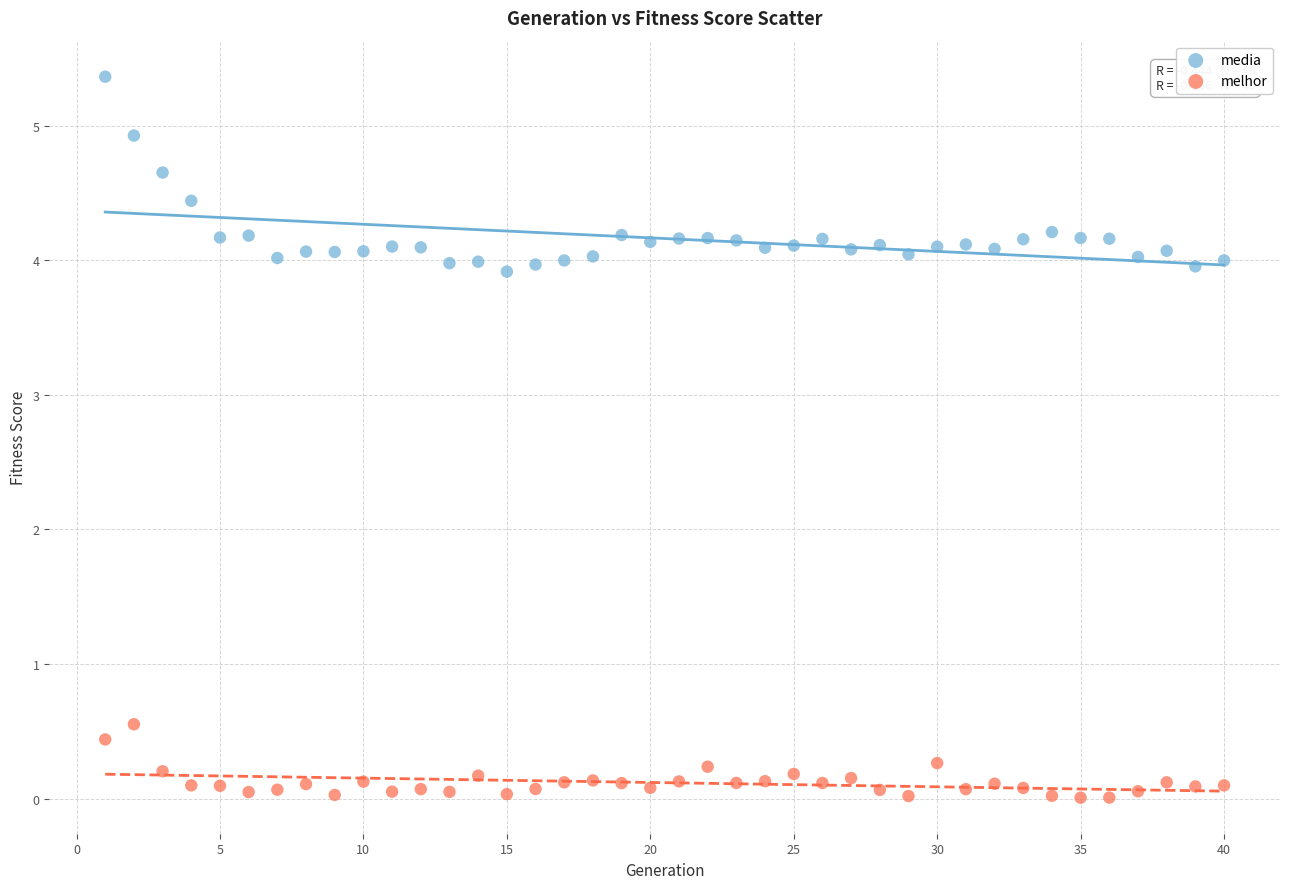

Which series reaches the maximum Y coordinate?

media